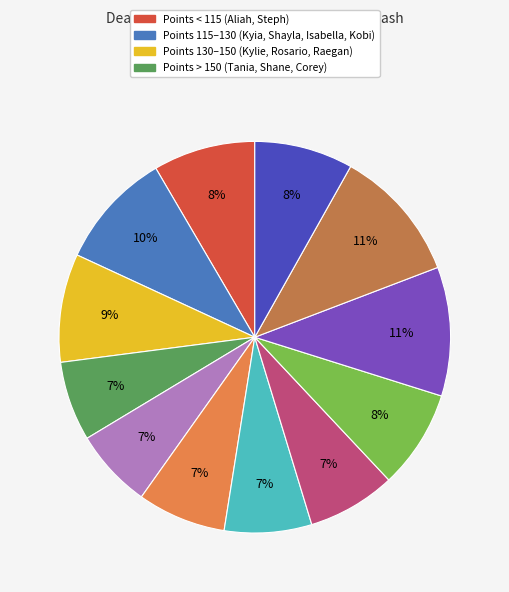

Does any single category account for the majority?

No